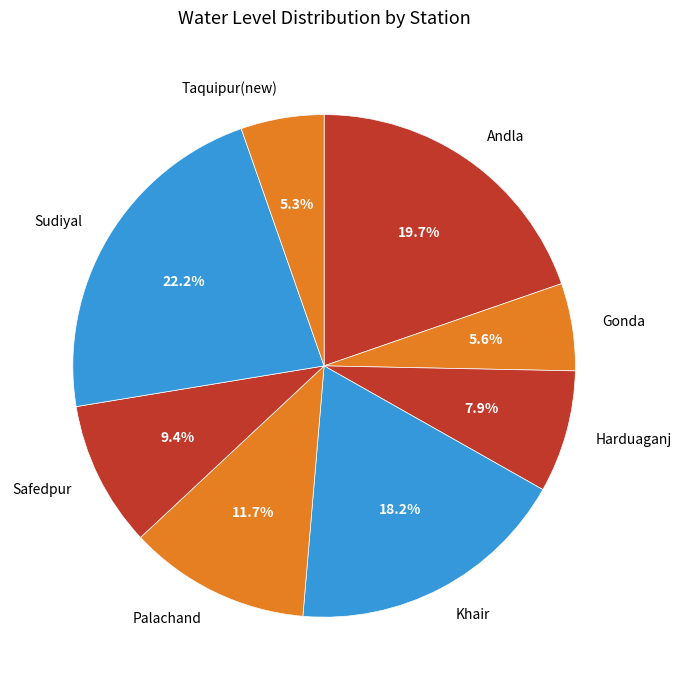

Do Khair and Palachand together represent more than half of the pie?

No